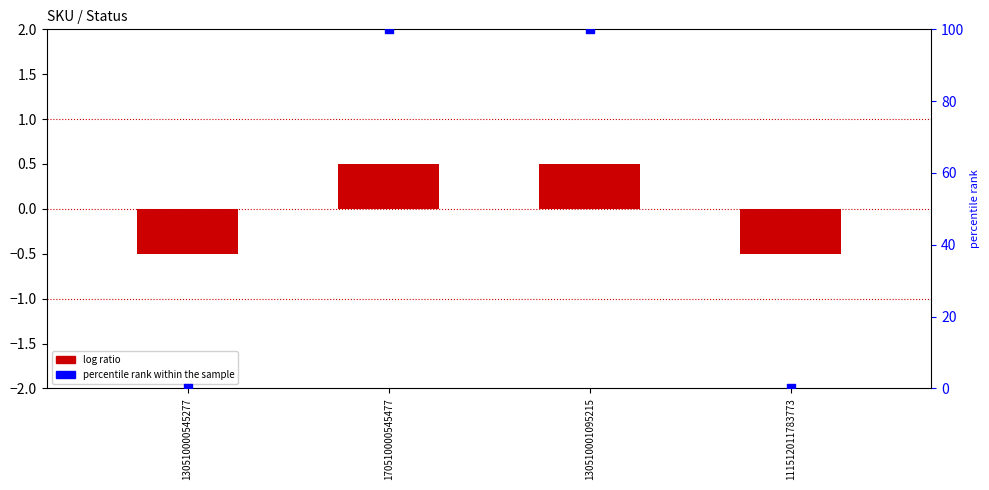

What are all the series names shown in the legend?

log ratio, percentile rank within the sample